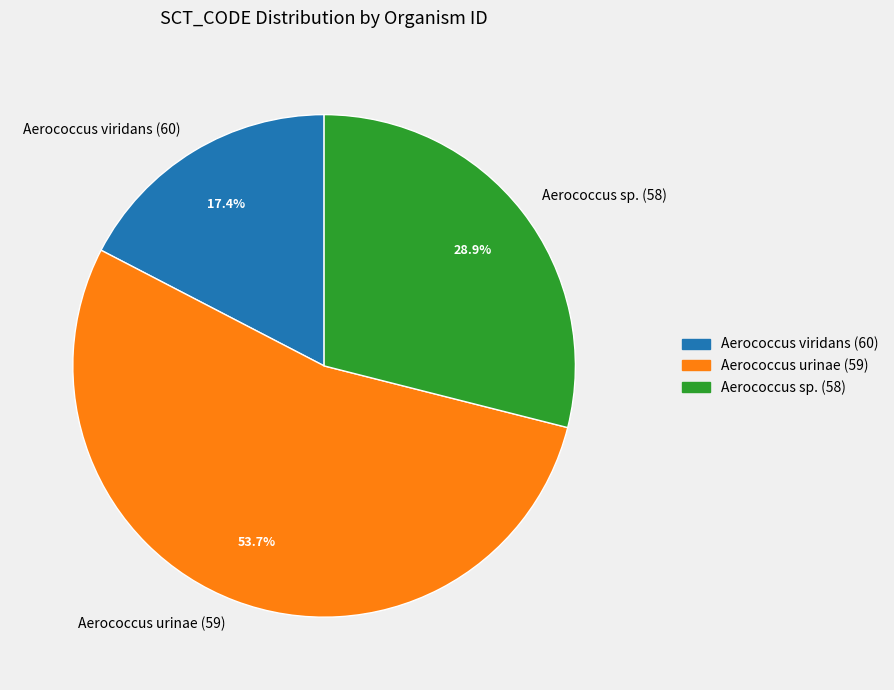

How many segments does this pie chart have?

3